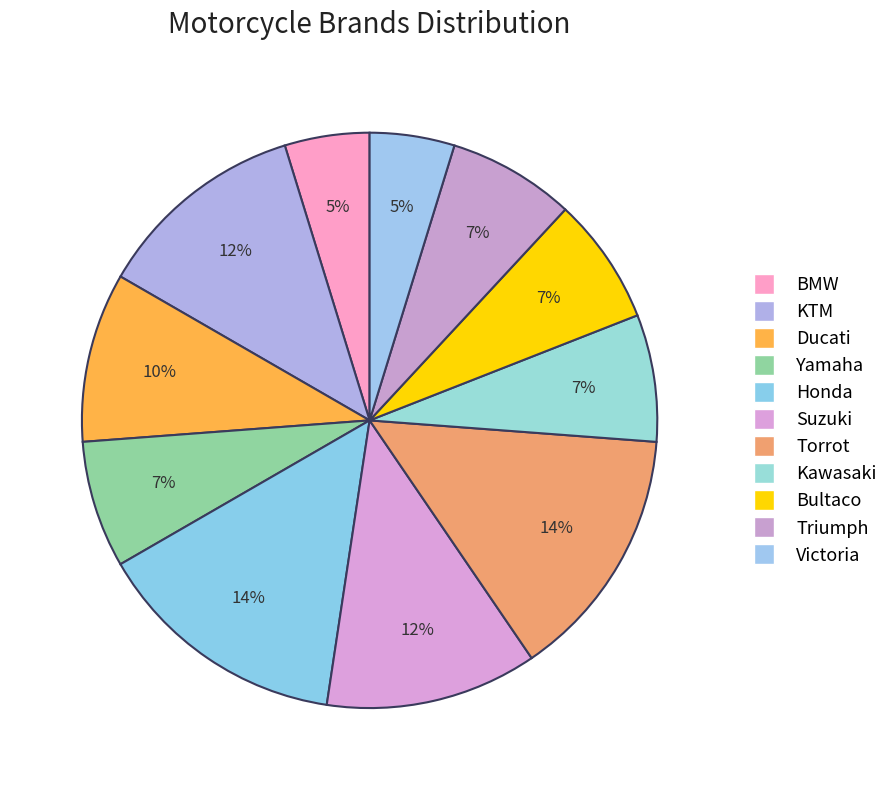

Which category has the smallest portion of the pie?

BMW